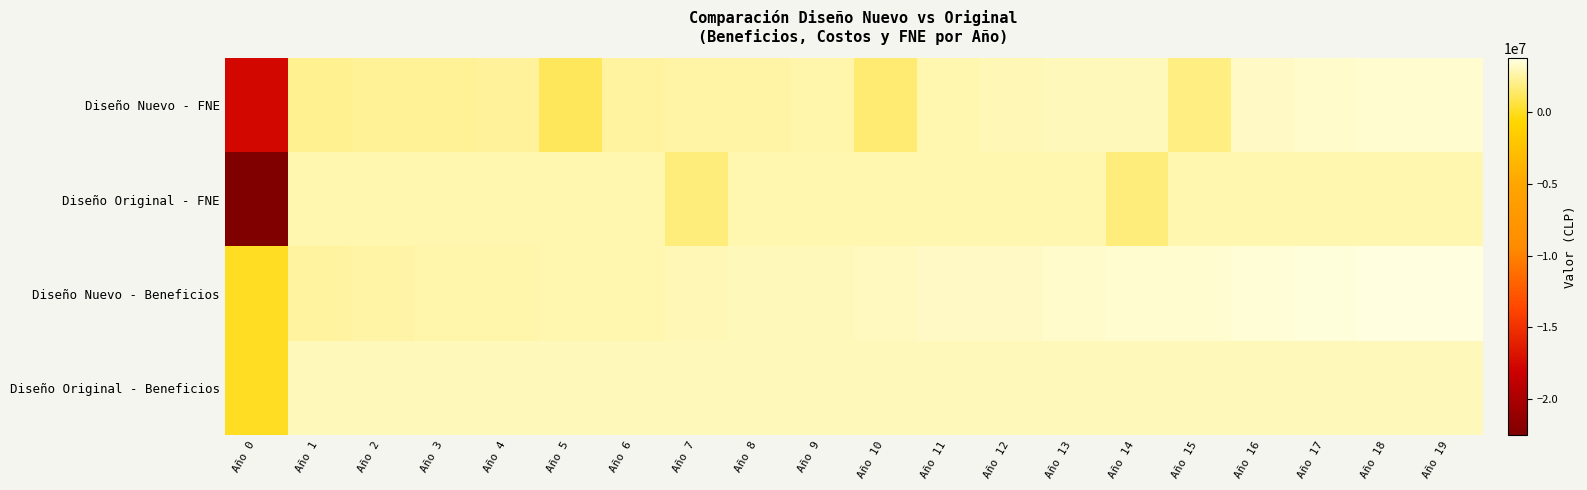

Which has a higher value, Año 2 or Año 11?

Año 11